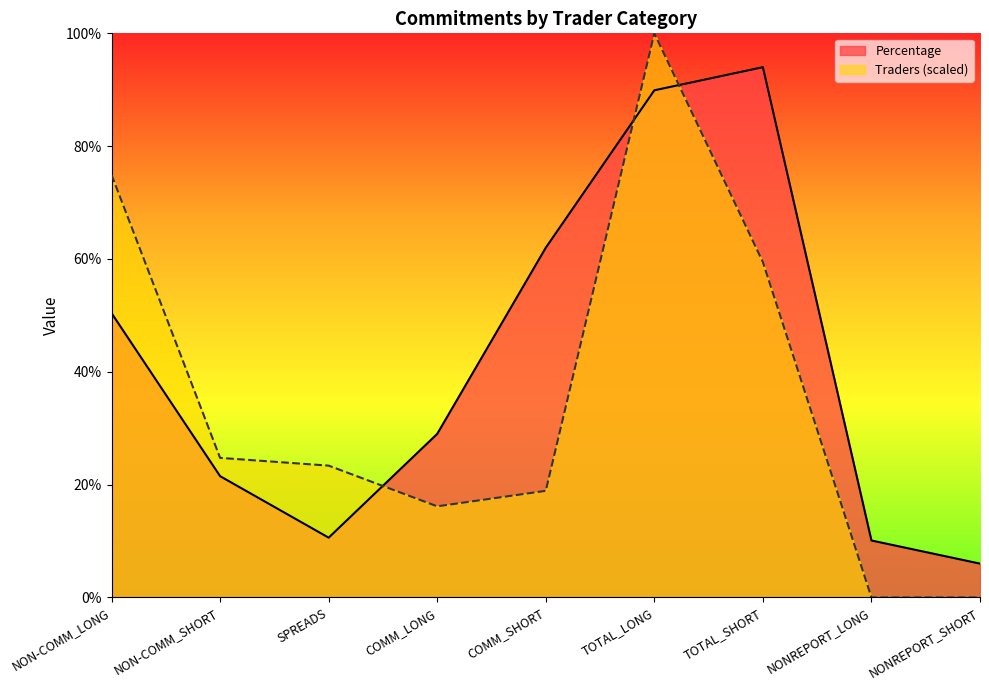

True or false: Percentage and Traders intersect in this chart.

True